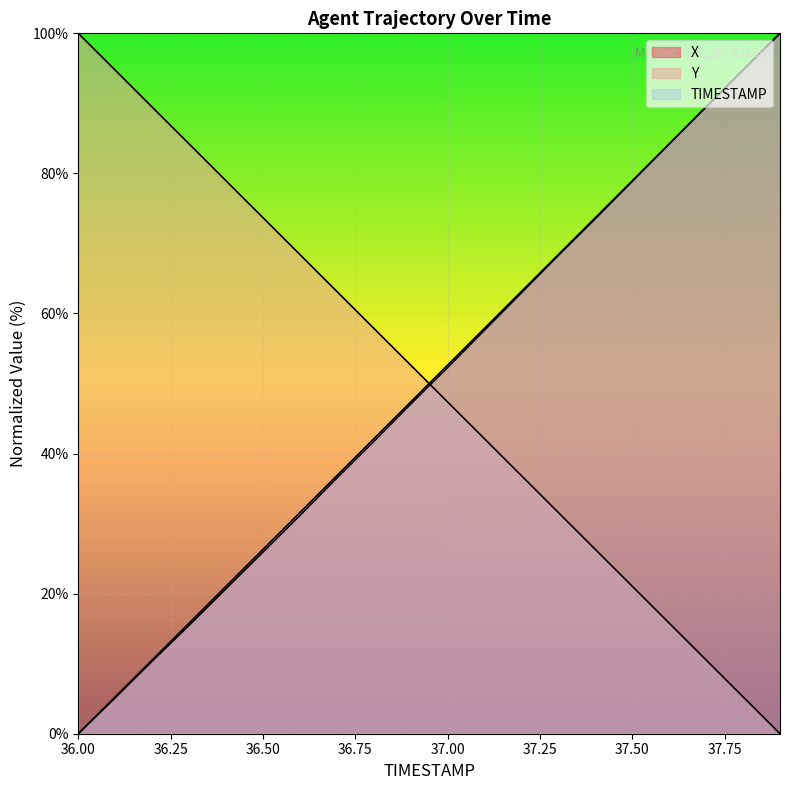

Which label corresponds to the smallest value in the chart?

36.0